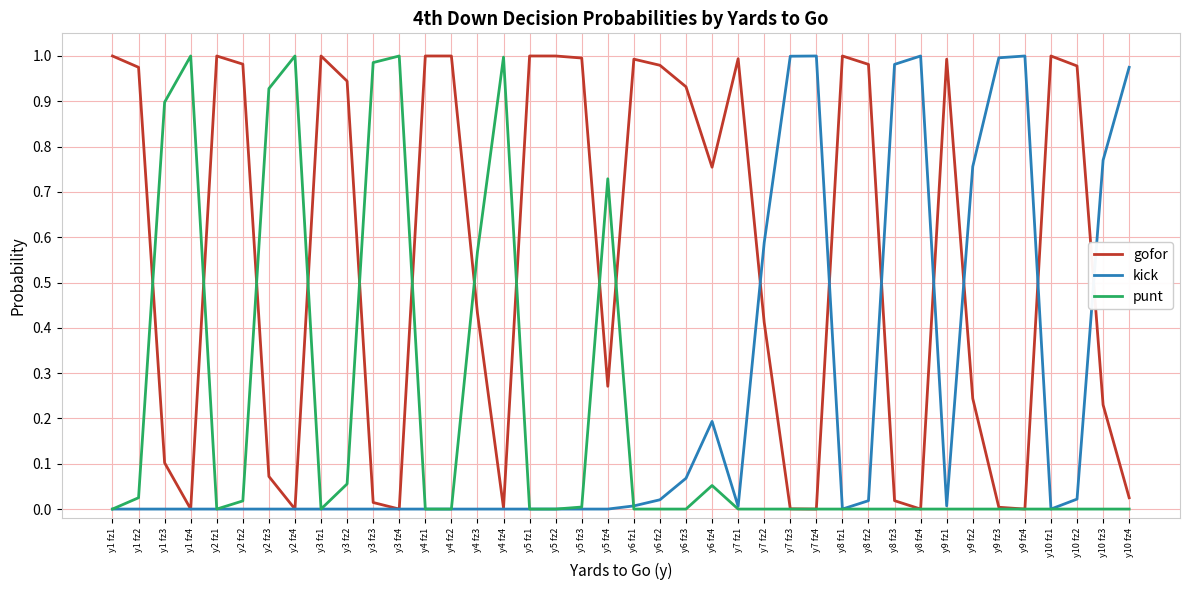

The value of gofor at y1 fz4 is -0.4. True or false?

False